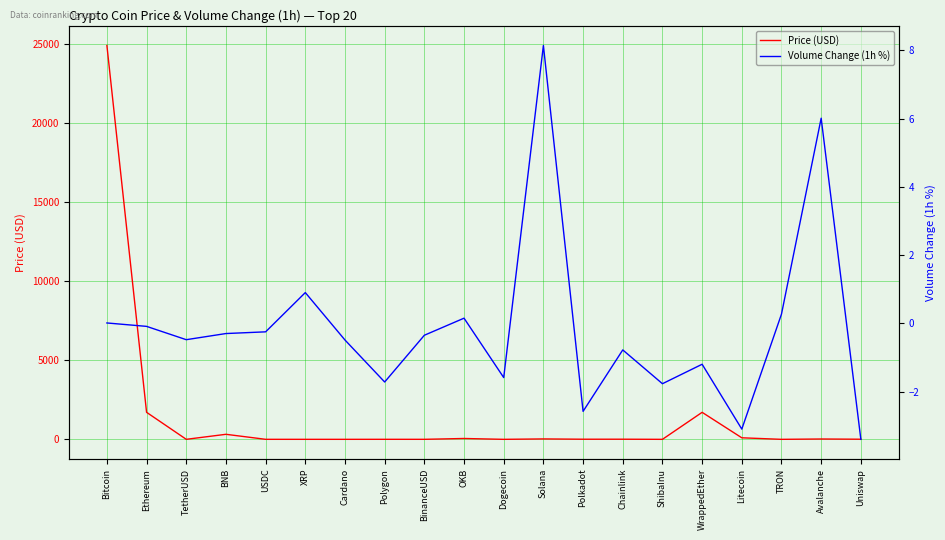

Which category has the lowest value across all series?

Uniswap